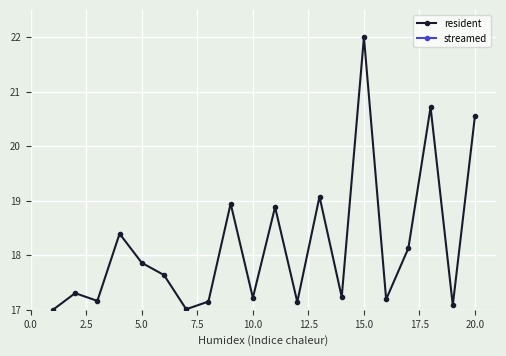

Which series has the largest total across all categories?

resident